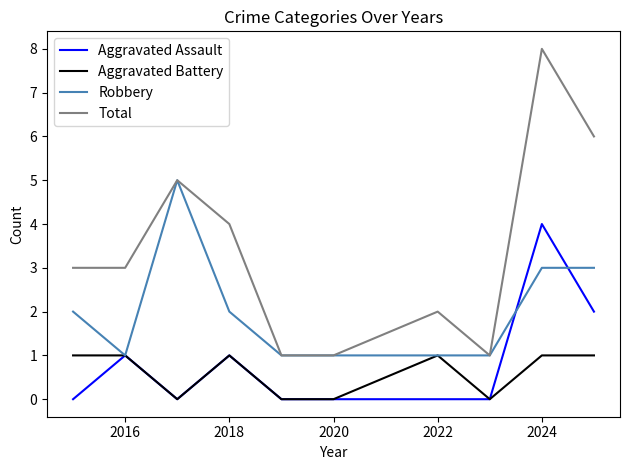

What is the greatest value displayed?

8